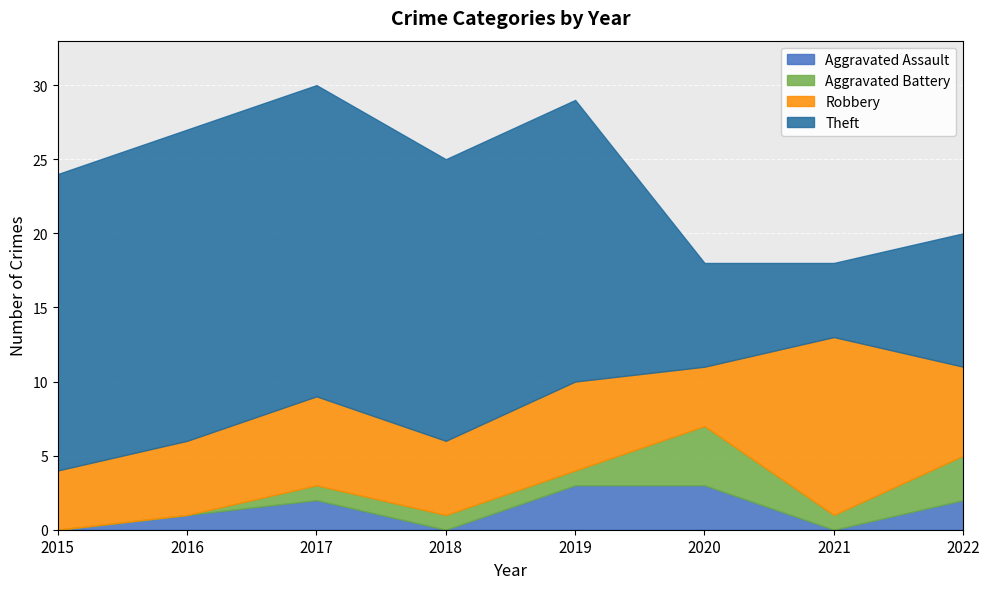

Reading right to left, list all the values displayed in this chart.

Aggravated Assault: 2	0	3	3	0	2	1	0
Aggravated Battery: 3	1	4	1	1	1	0	0
Robbery: 6	12	4	6	5	6	5	4
Theft: 9	5	7	19	19	21	21	20